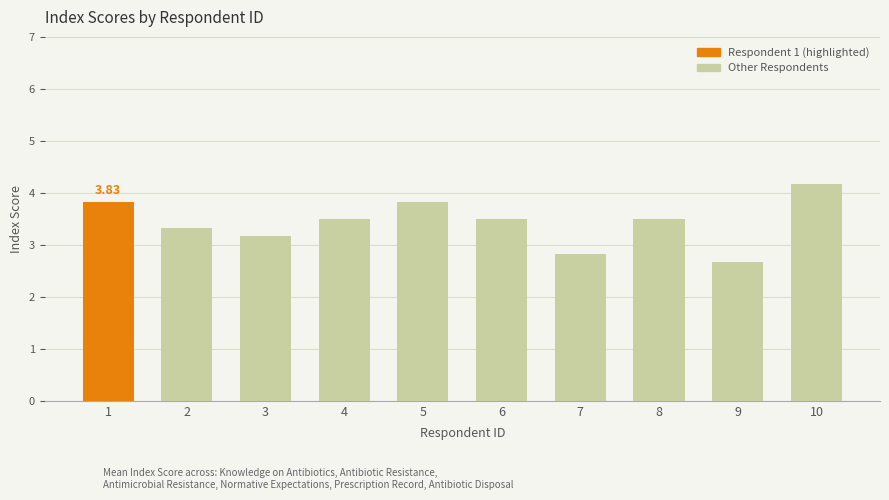

What is the change in value from 1 to 3?

-0.7